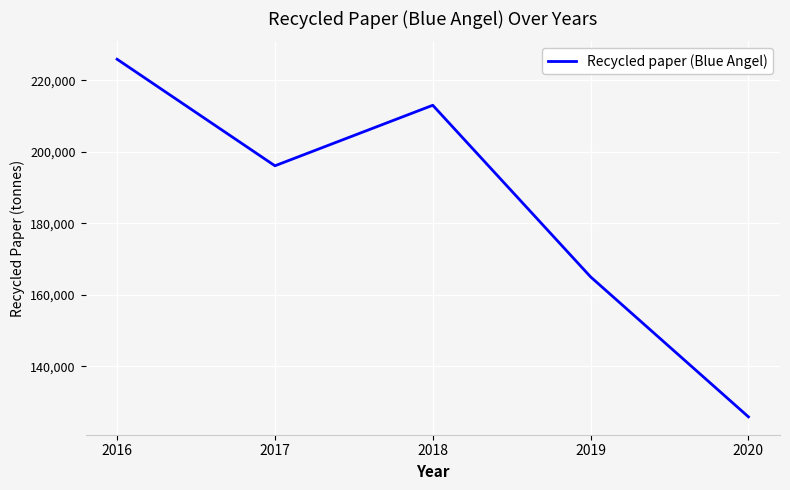

What is the greatest value displayed?

225863